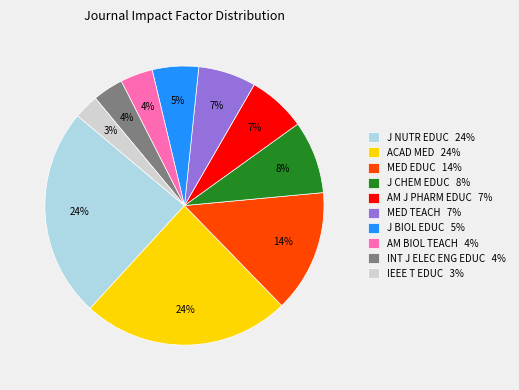

What percentage is the MED TEACH slice, to the nearest percent?

7%